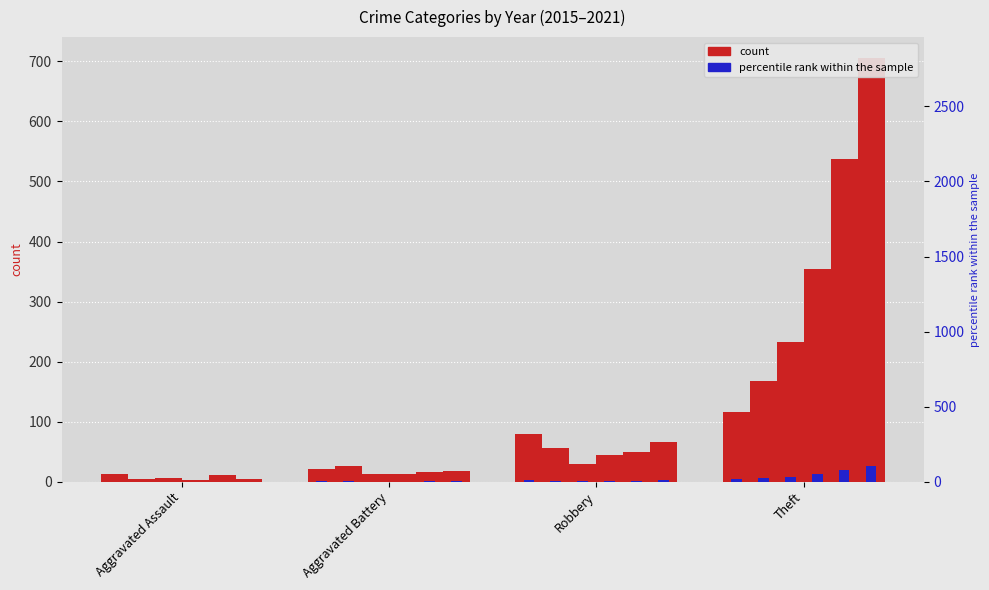

What is the difference between the second highest and minimum values in the 2020 pct series?

7.9